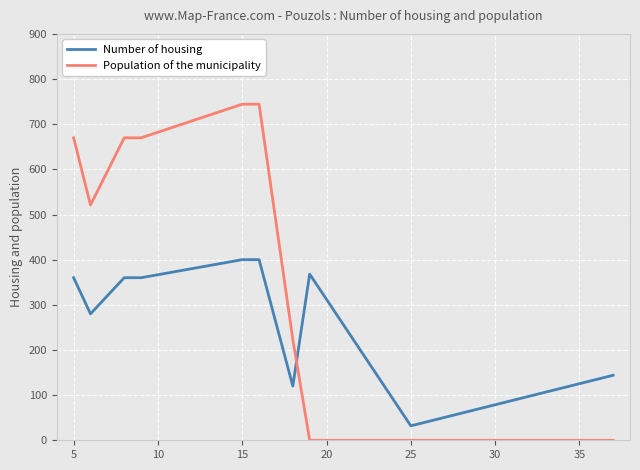

Which series has the widest spread of values?

Population of the municipality